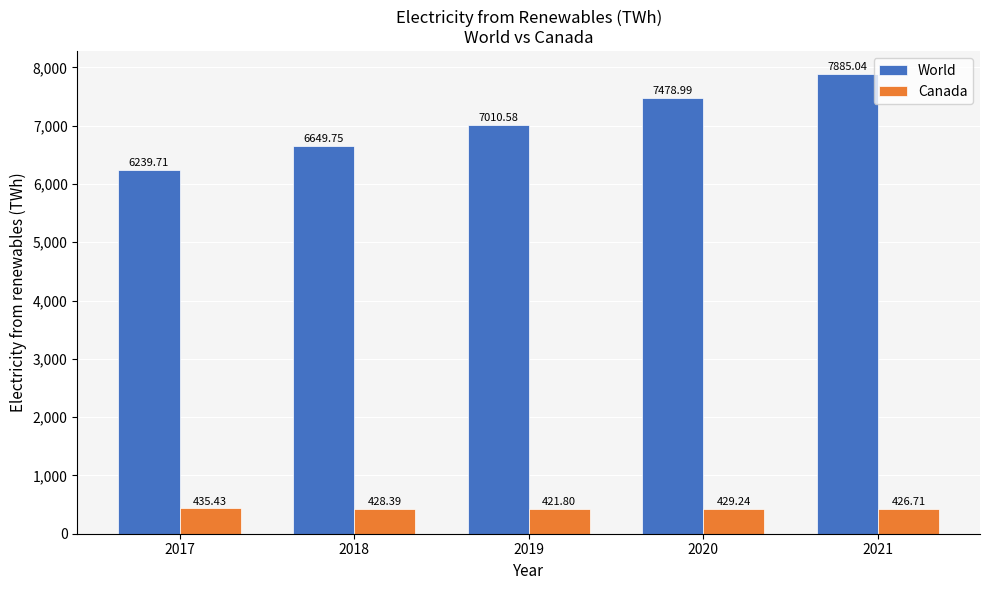

What are all the series names shown in the legend?

World, Canada